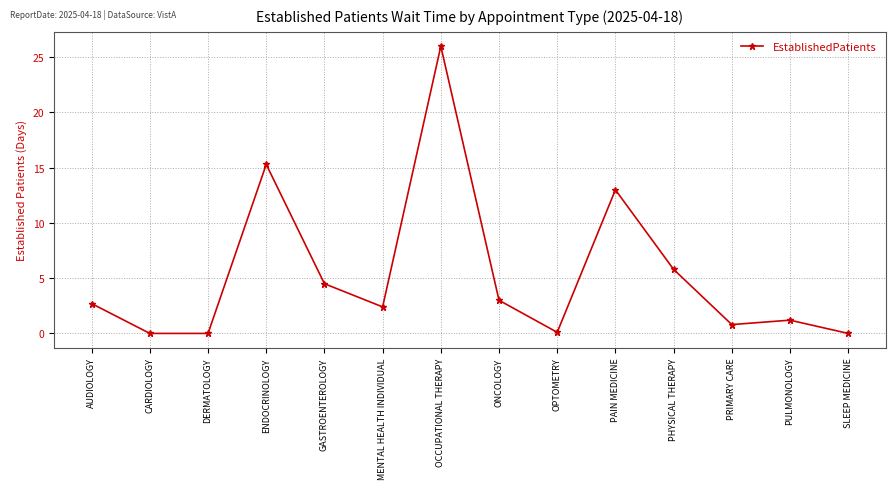

True or false: the data shows 13.0 at PAIN MEDICINE.

True